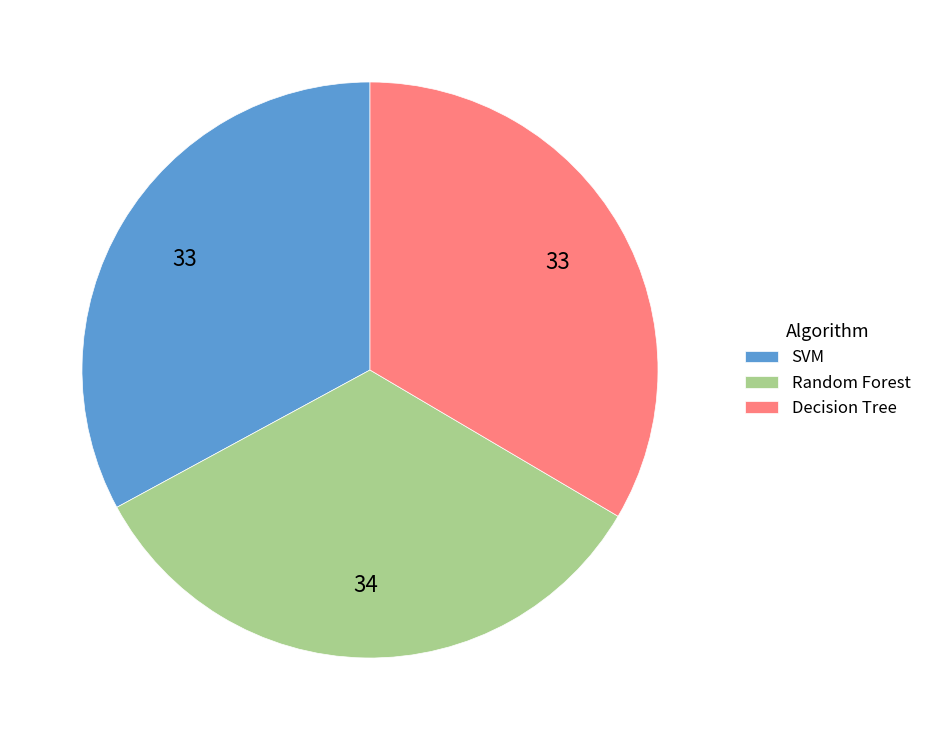

Is there any slice that represents more than half of the pie?

No